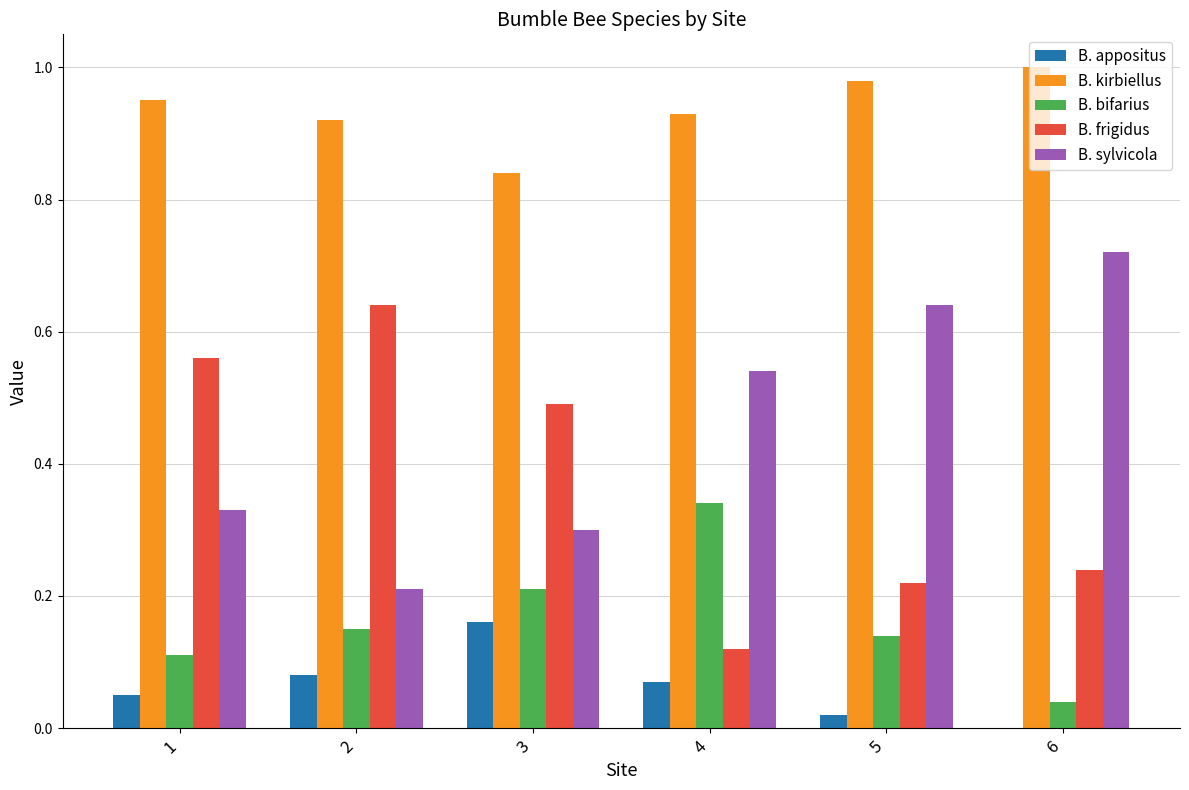

What is the sum of all B. appositus values?

0.4